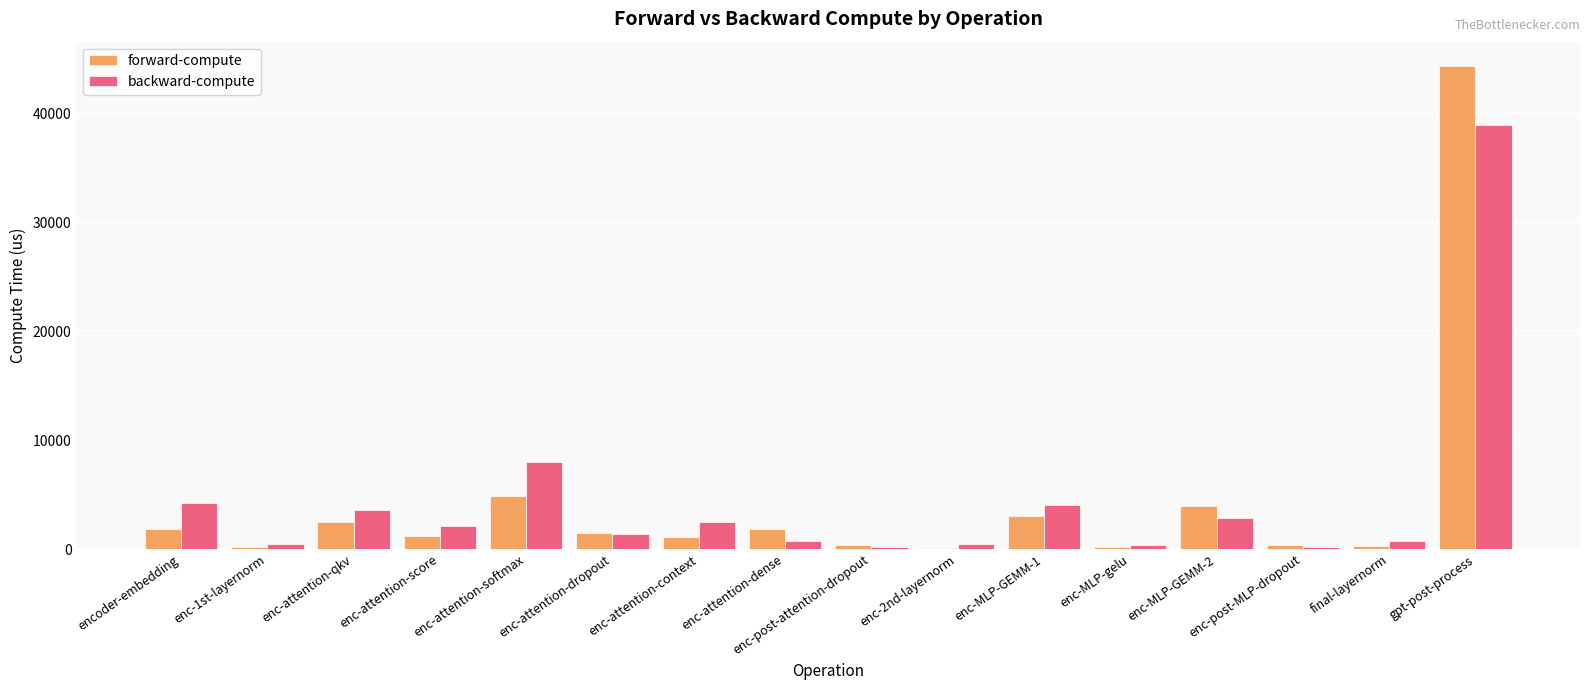

What is the sum of all forward-compute values?

67840.8